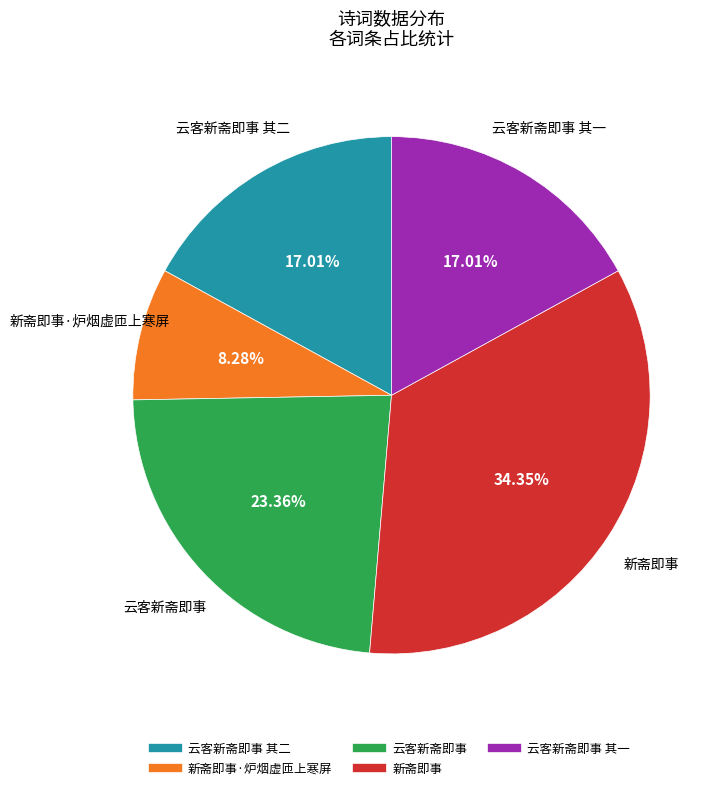

Is there any slice that represents more than half of the pie?

No